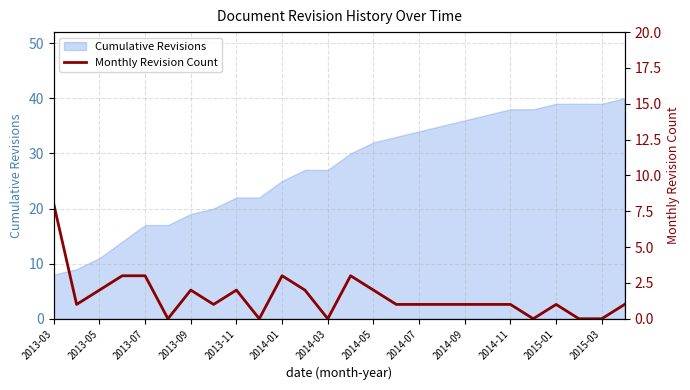

What is the highest value of the Cumulative Revisions series?

40